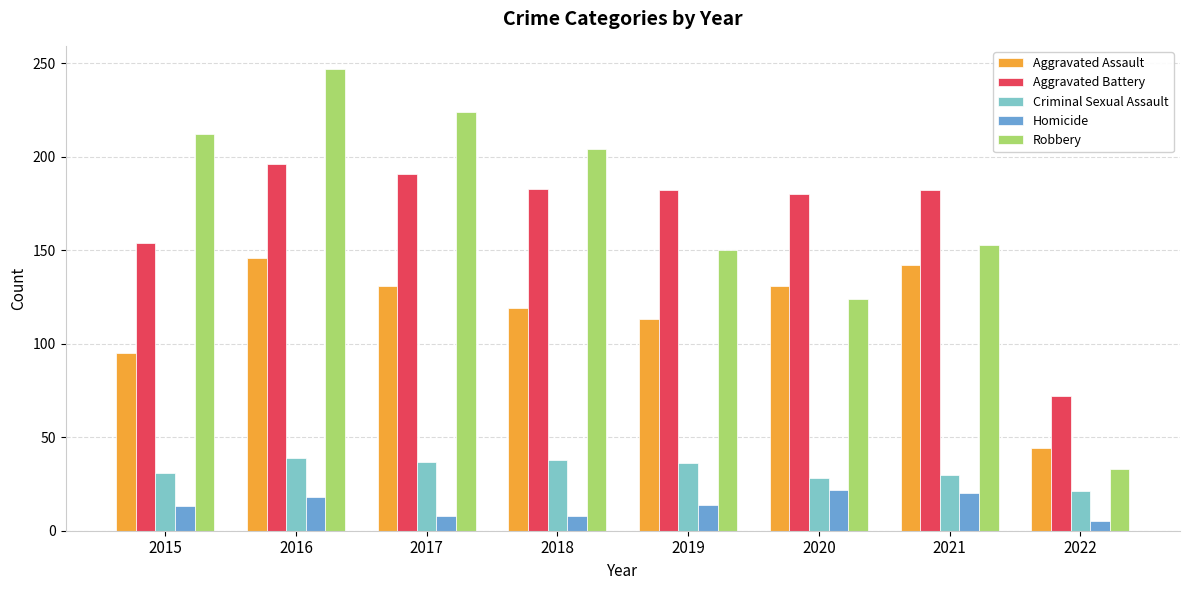

How many data points in Aggravated Assault are less than 131?

4